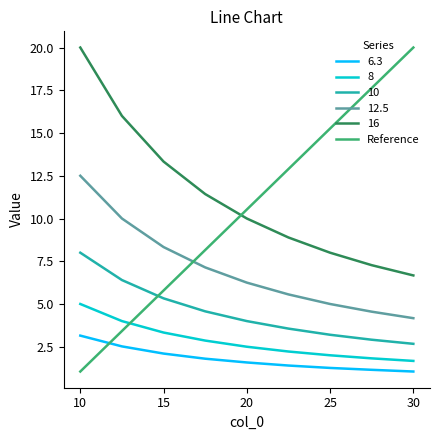

The value of 16 at 30 is 6.7. True or false?

True